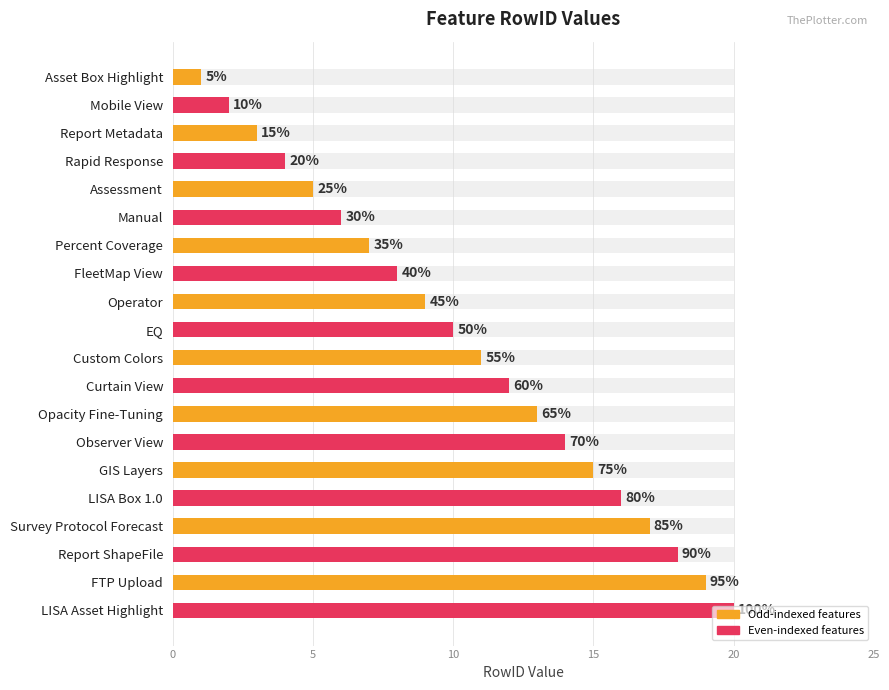

What is the change in value from FleetMap View to Opacity Fine-Tuning?

+5